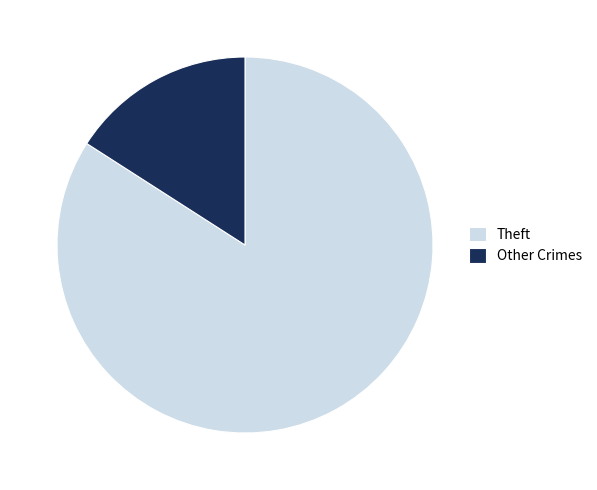

Approximately how many times larger is the value at Theft compared to Other Crimes?

5.3